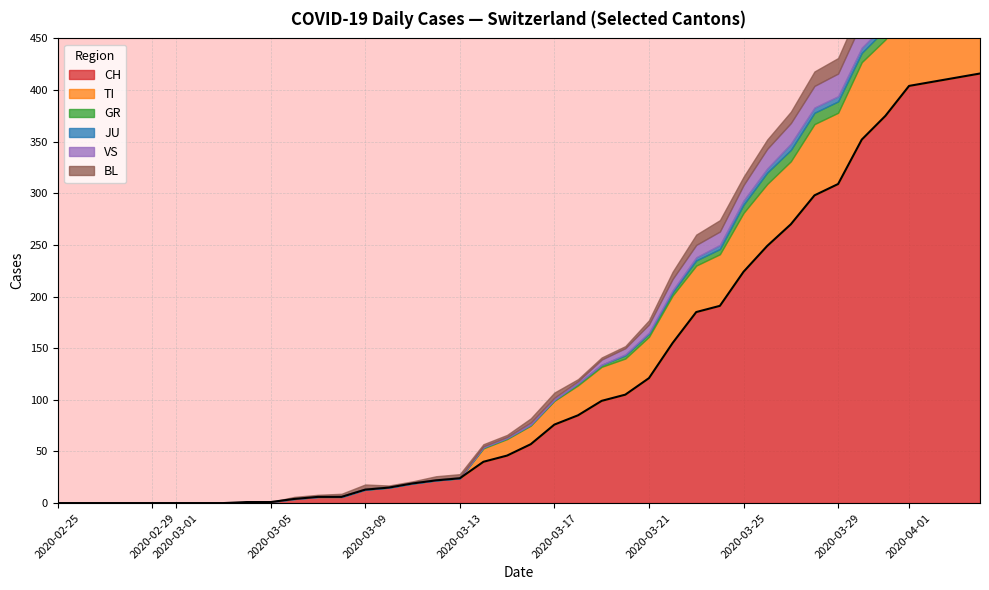

What is the sum of all VS values?

323